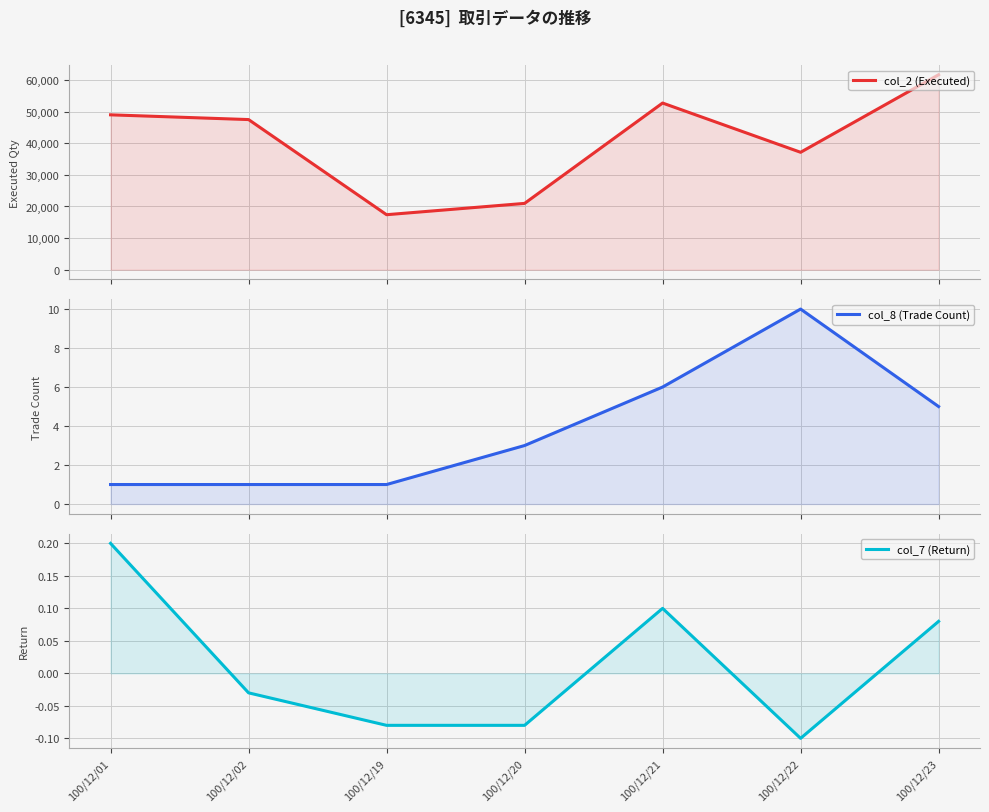

Which category has the highest value across all series?

100/12/23